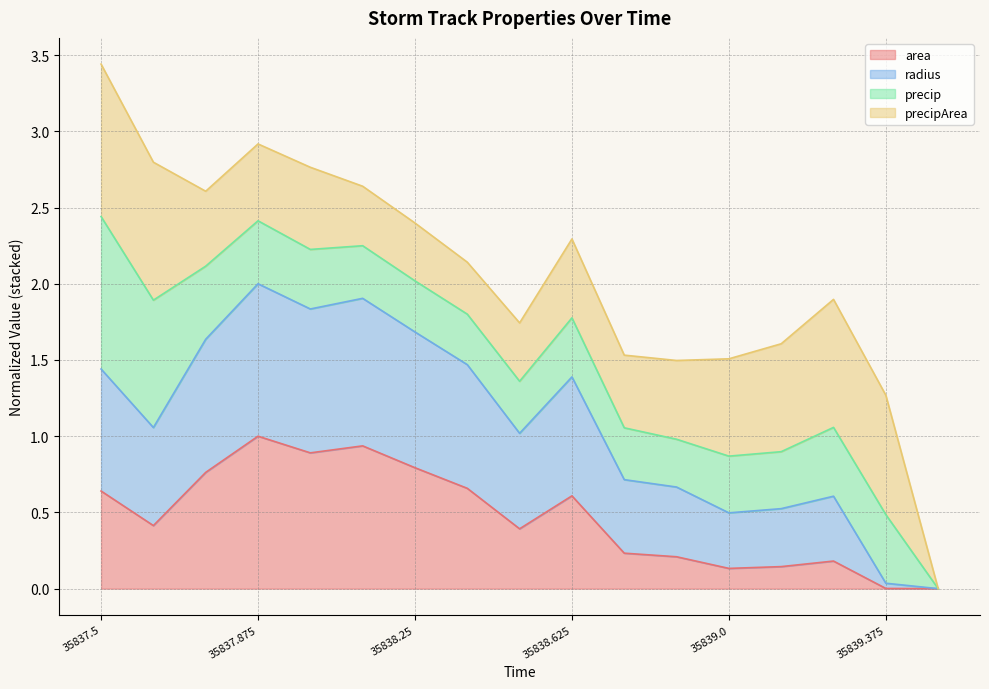

Between 35838.0 and 35837.5, which is larger?

35838.0